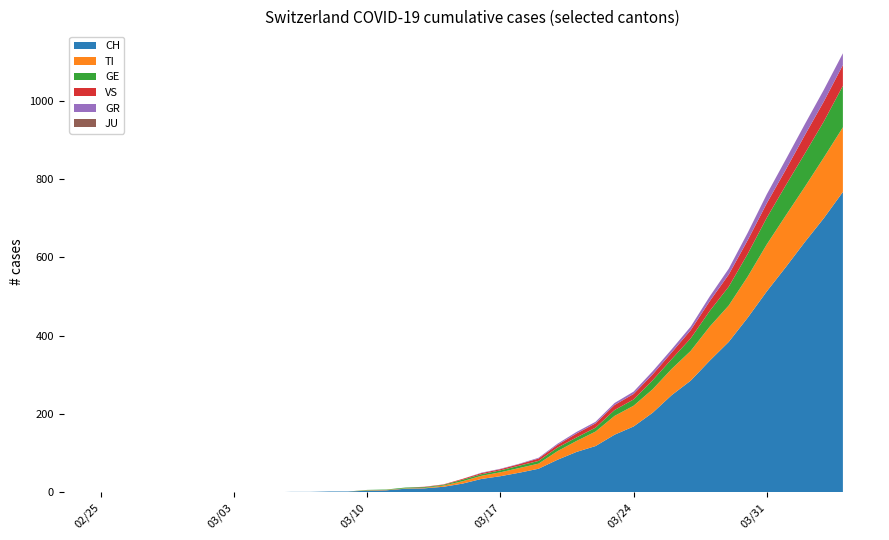

Reading left to right, list all the values displayed in this chart.

CH: 0	0	0	0	0	0	0	0	0	0	1	1	2	2	4	5	9	10	14	22	34	41	50	60	83	103	118	147	168	203	248	285	336	384	446	513	575	639	700	767
TI: 0	0	0	0	0	0	0	0	0	0	0	0	0	0	1	1	1	1	3	6	8	10	12	13	22	28	37	48	53	60	67	76	87	93	105	120	132	141	155	165
GR: 0	0	0	0	0	0	0	0	0	0	0	0	0	0	0	0	0	0	0	0	1	1	1	2	3	4	4	5	6	8	8	9	12	15	19	23	26	28	30	30
GE: 0	0	0	0	0	0	0	0	0	0	0	0	0	0	1	1	2	2	2	4	4	5	6	7	9	9	10	15	16	23	25	32	40	48	58	68	77	85	92	106
VS: 0	0	0	0	0	0	0	0	0	0	0	0	0	0	0	0	0	1	1	2	3	3	4	6	7	10	11	13	14	15	17	21	25	31	35	37	40	47	51	53
JU: 0	0	0	0	0	0	0	0	0	0	0	0	0	0	0	0	0	0	0	0	0	0	0	0	0	0	0	0	0	0	0	0	0	0	0	0	0	0	0	0